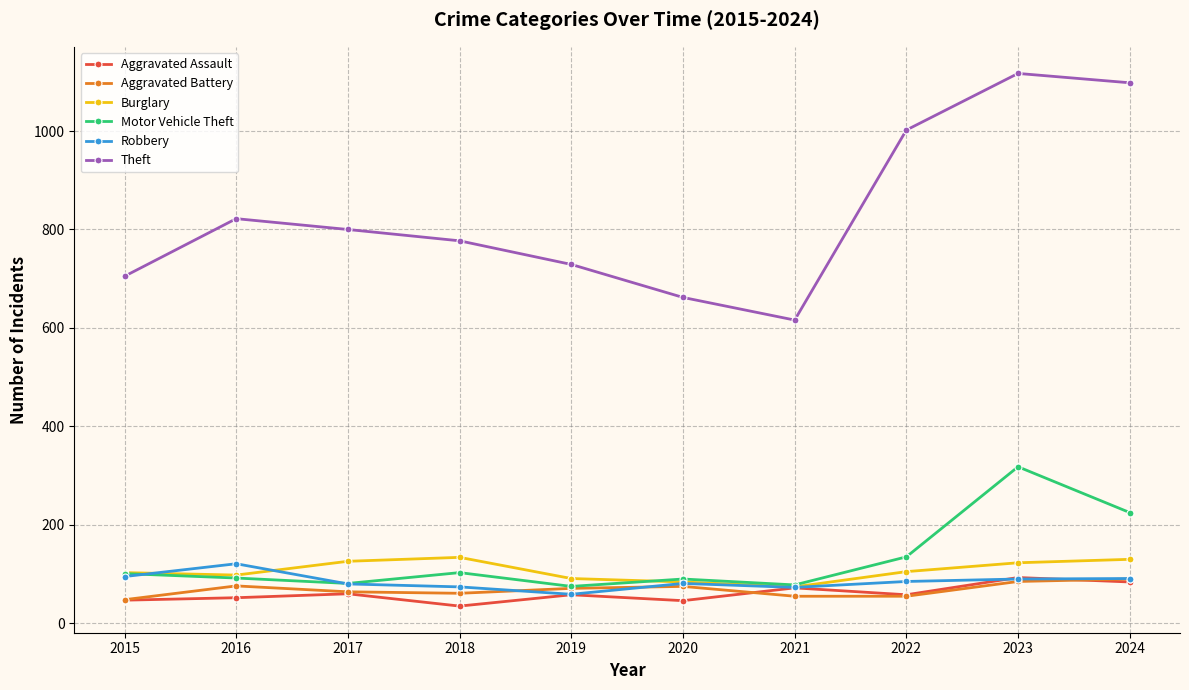

What is the difference between the highest and lowest values at 2016?

770